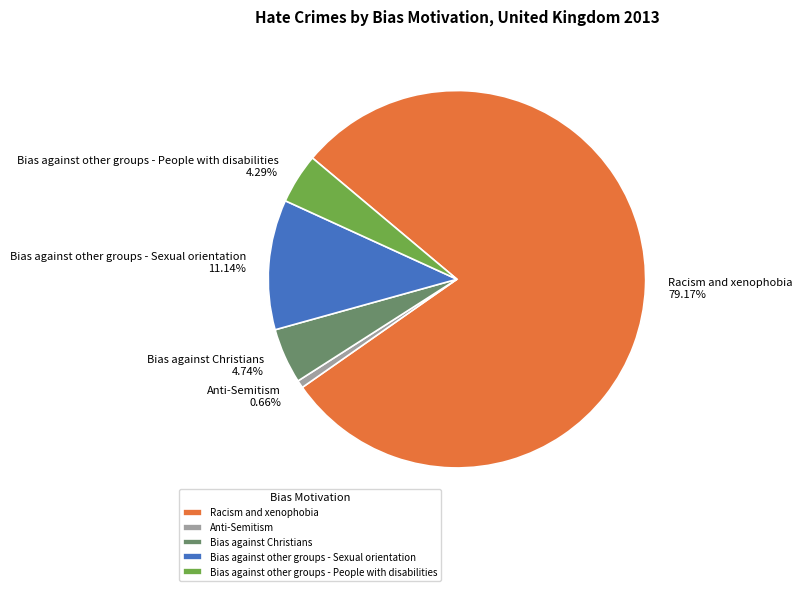

Count the number of slices in the pie.

5